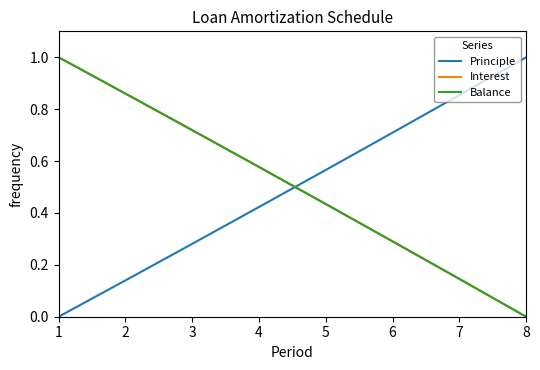

True or false: Balance has a value of 0.1 at 6.

False